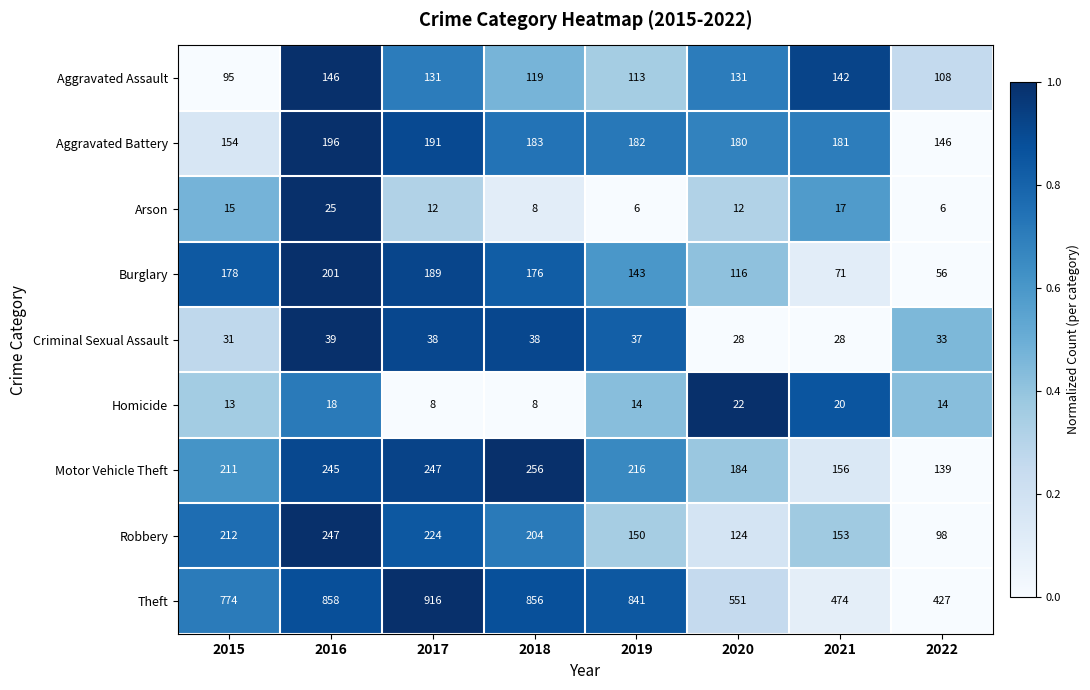

What is the maximum value for Arson?

25